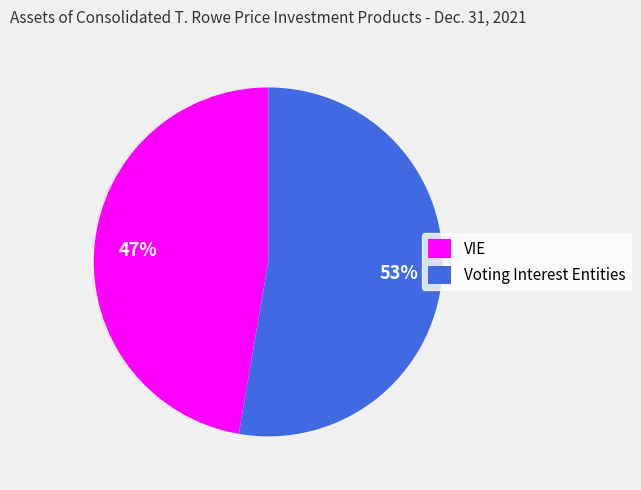

To the nearest percent, what is the average slice percentage?

50%